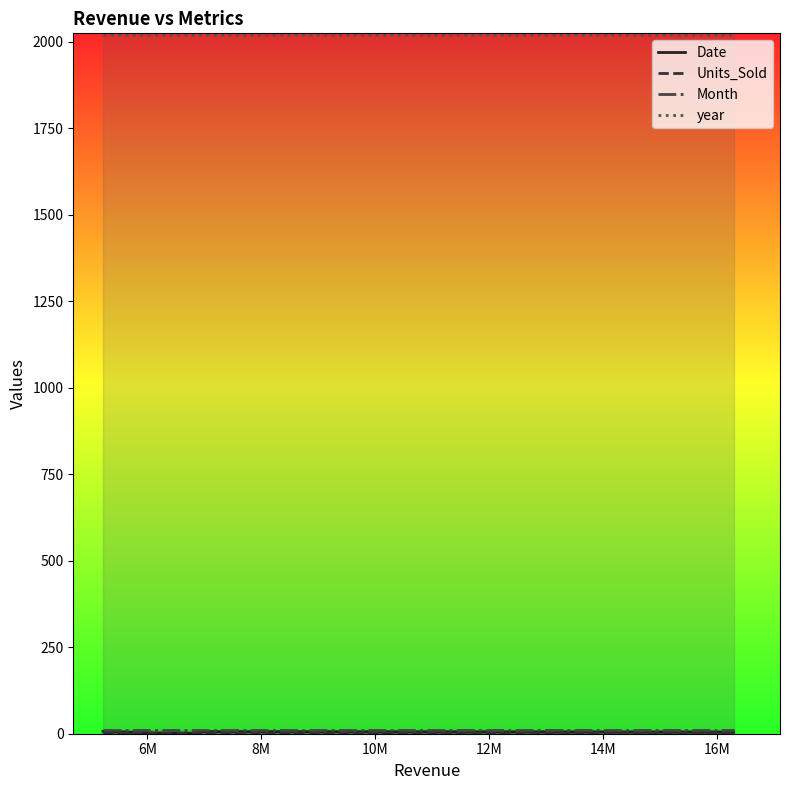

What is the greatest value displayed?

2020